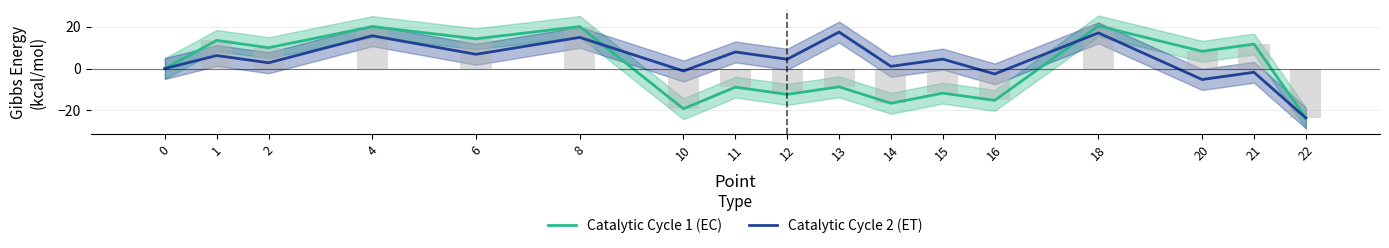

List the labels in order of Catalytic Cycle 2 (ET) value, smallest first.

22, 20, 16, 21, 10, 0, 14, 2, 12, 15, 1, 6, 11, 8, 4, 18, 13